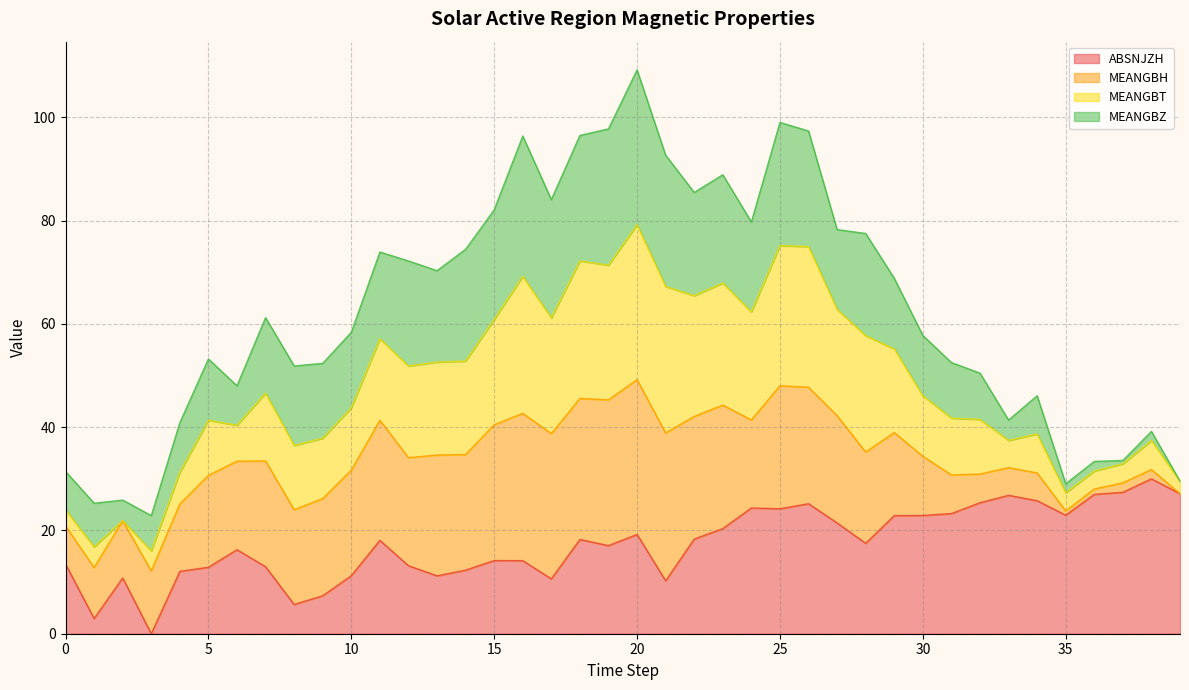

At which category is the sum across all series the highest?

20